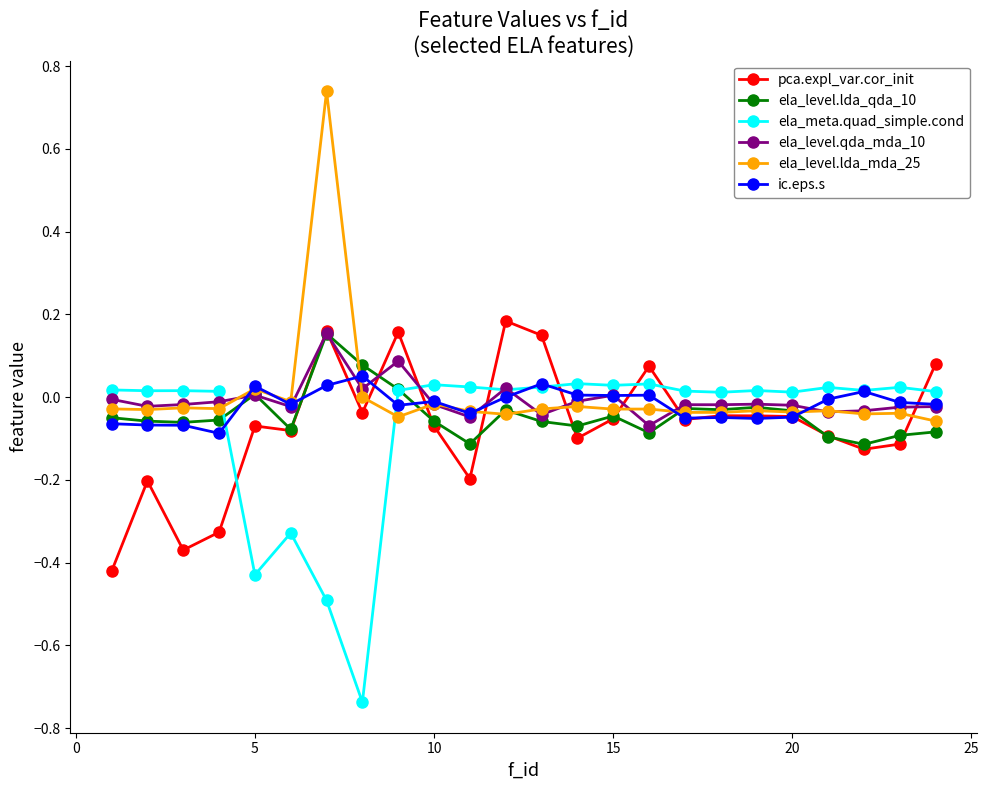

How many lines are shown in the chart?

6